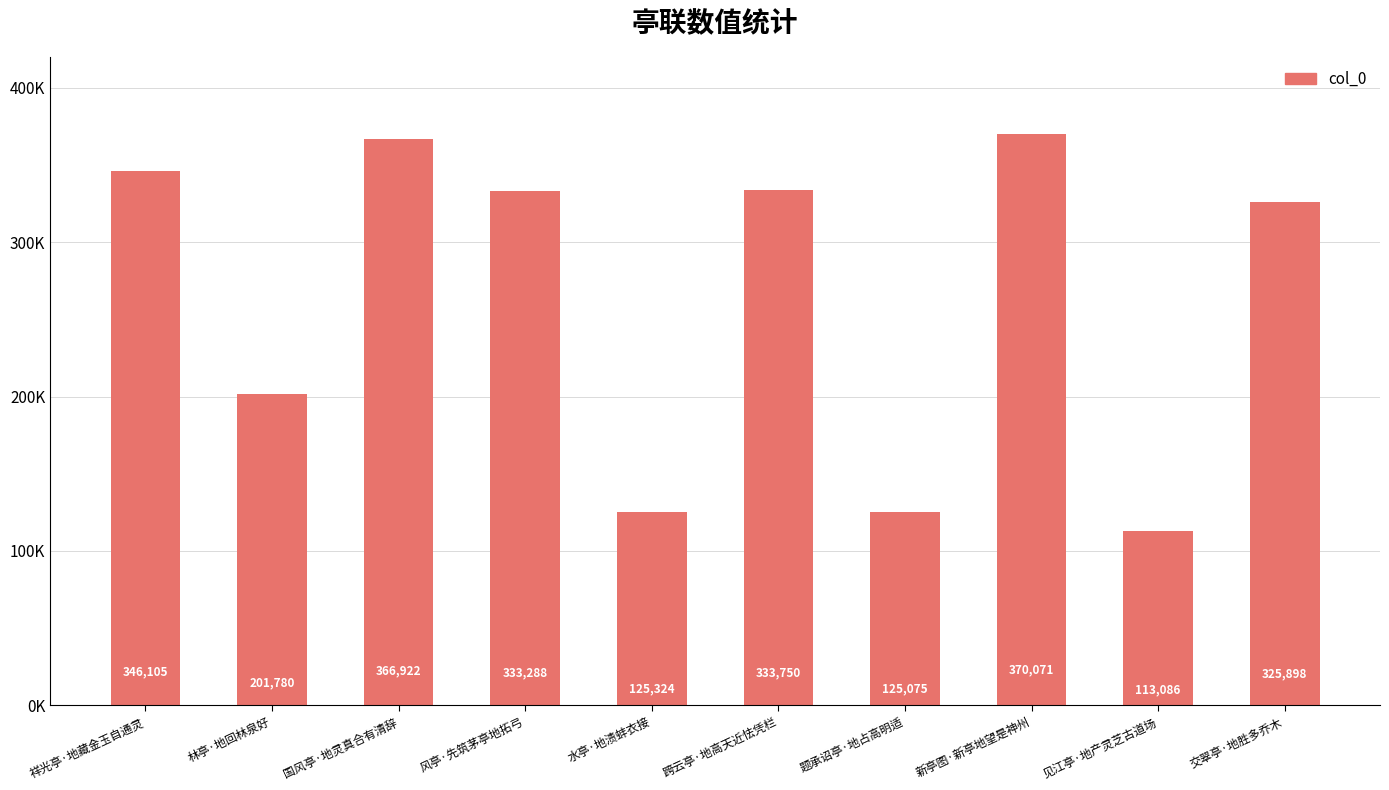

Are the bars horizontal?

No